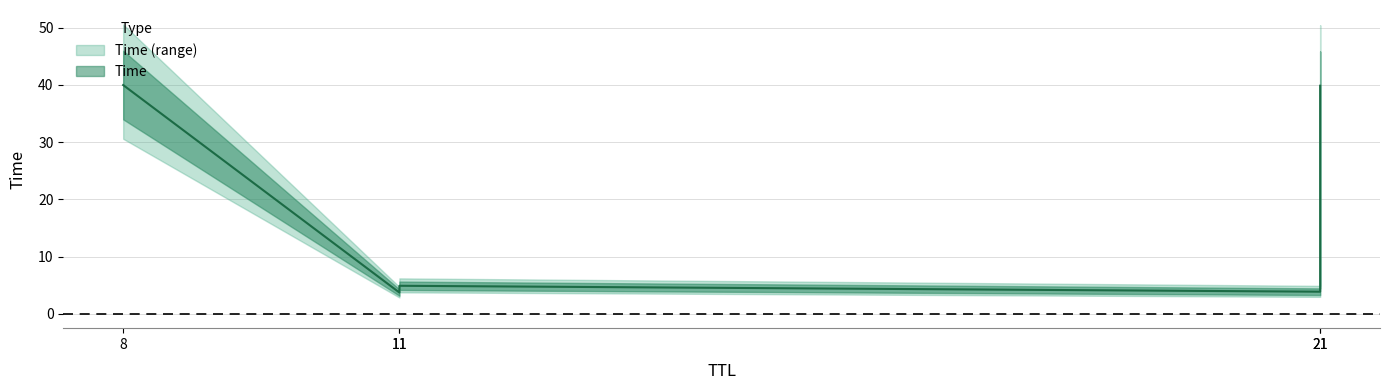

How many data points does each series have?

5